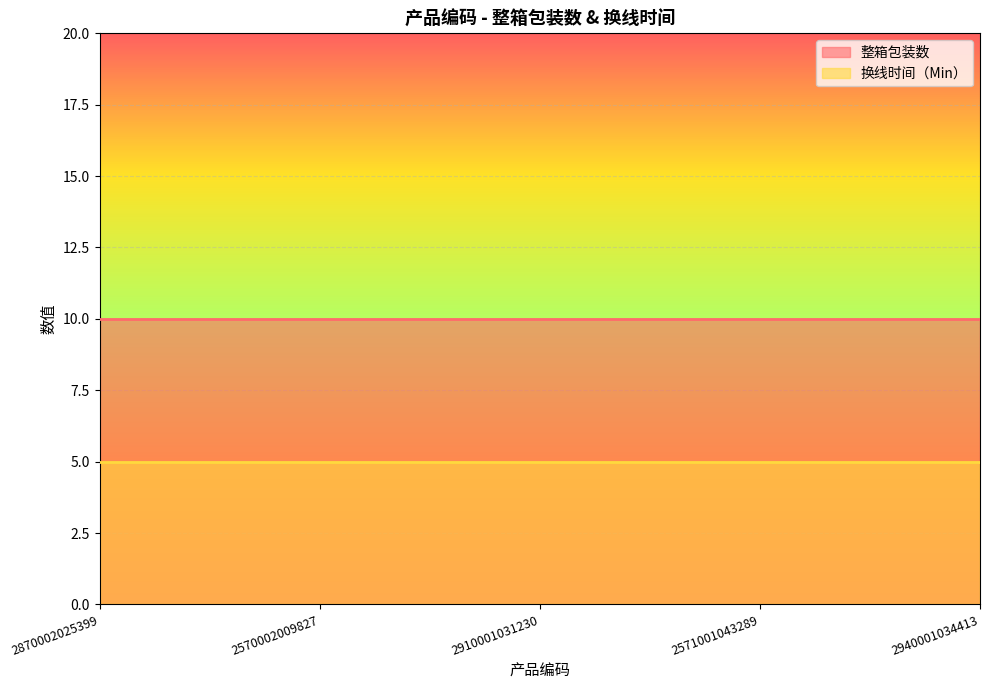

What is the lowest value of the 整箱包装数 series?

10